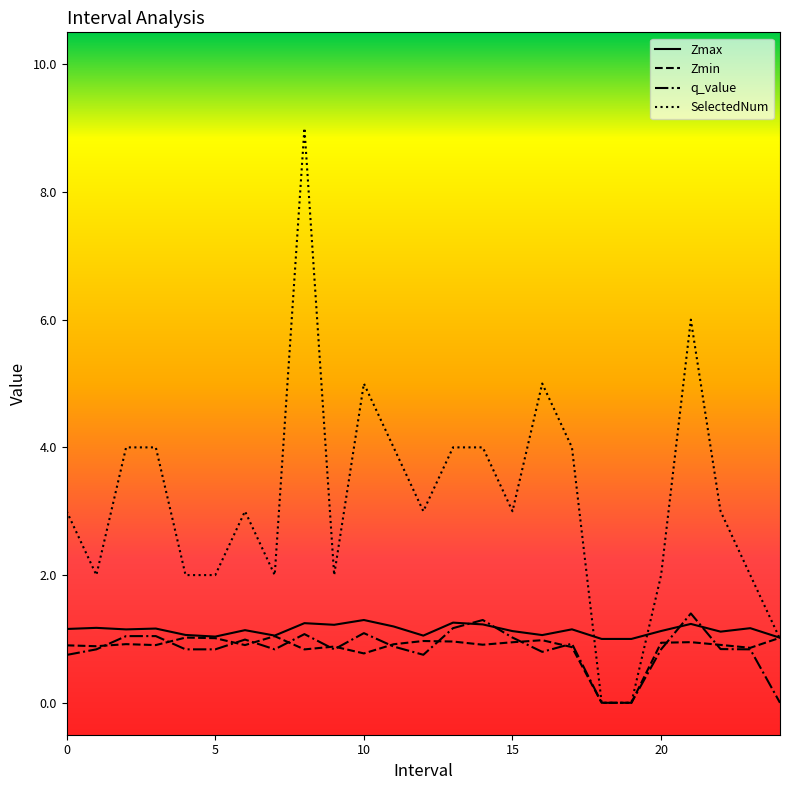

Which series has the largest total across all categories?

SelectedNum